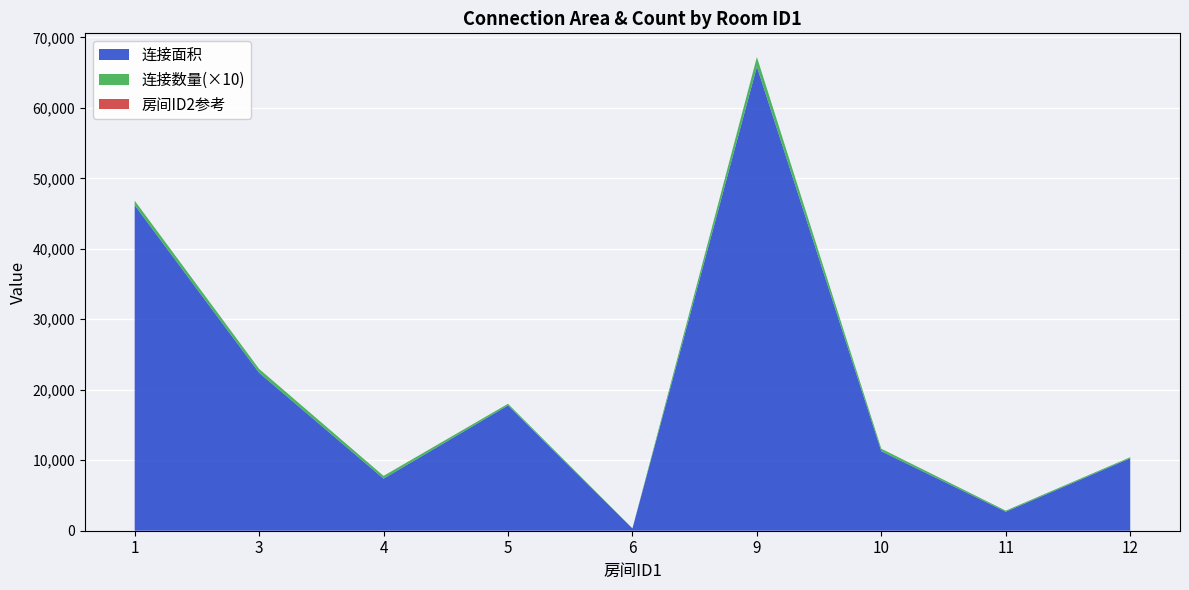

Reading left to right, what are all the values shown in this chart?

连接面积: 46187	22410	7392	17776	323	65836	11274	2700	10284
连接数量_scaled: 637	544	387	236	17	1369	358	150	149
房间ID2_ref: 4	2	3	1	1	3	1	1	1